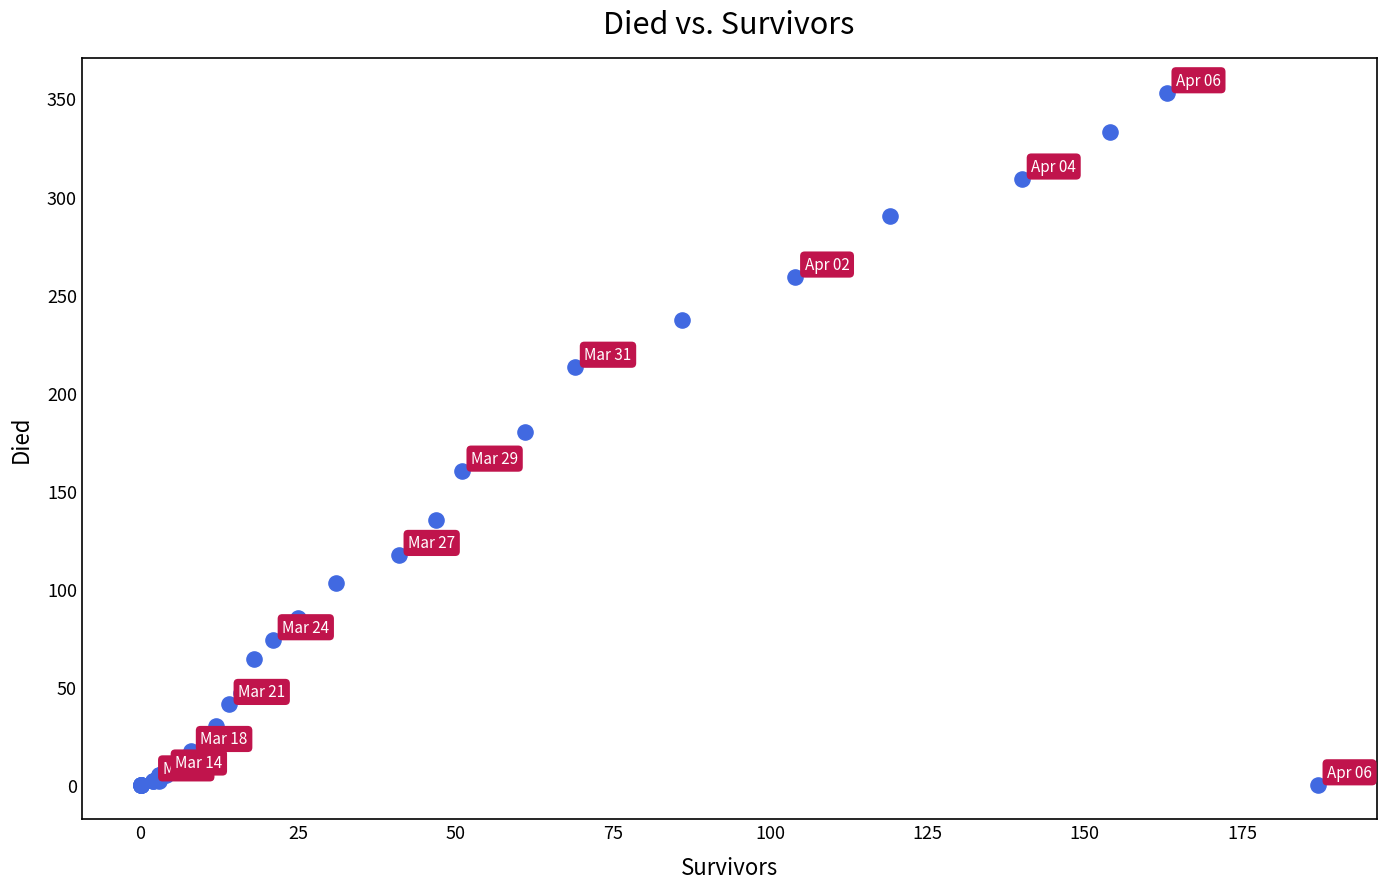

What Y value in the scatter plot is closest to 176?

180